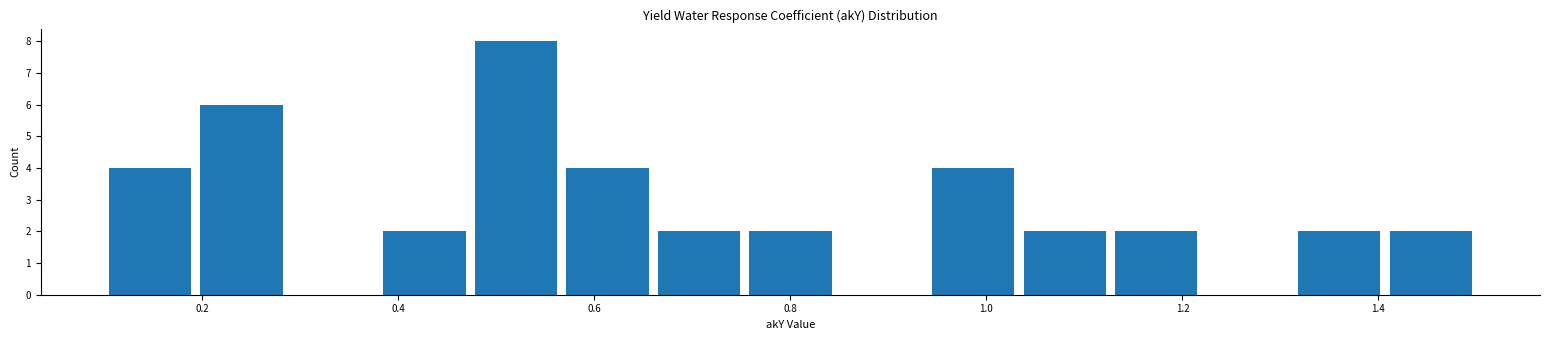

How tall is the bar that spans 1.12 to 1.22 on the x-axis? Neither the bar edges nor the heights are printed on the chart, so give them approximately, as read against the axes.

2